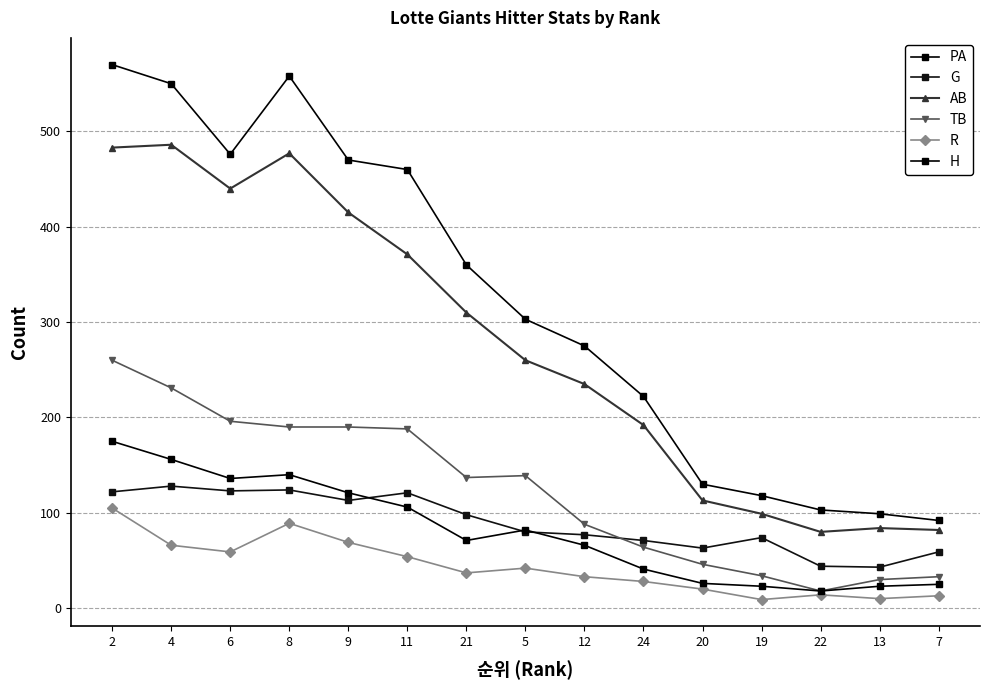

At which label does AB reach its peak?

4